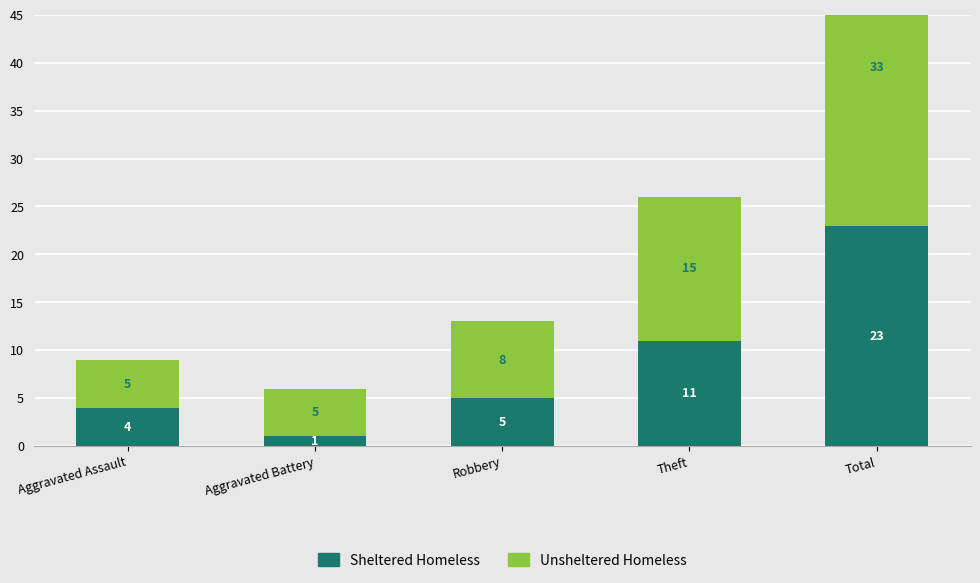

Which has a higher value, Total or Robbery?

Total